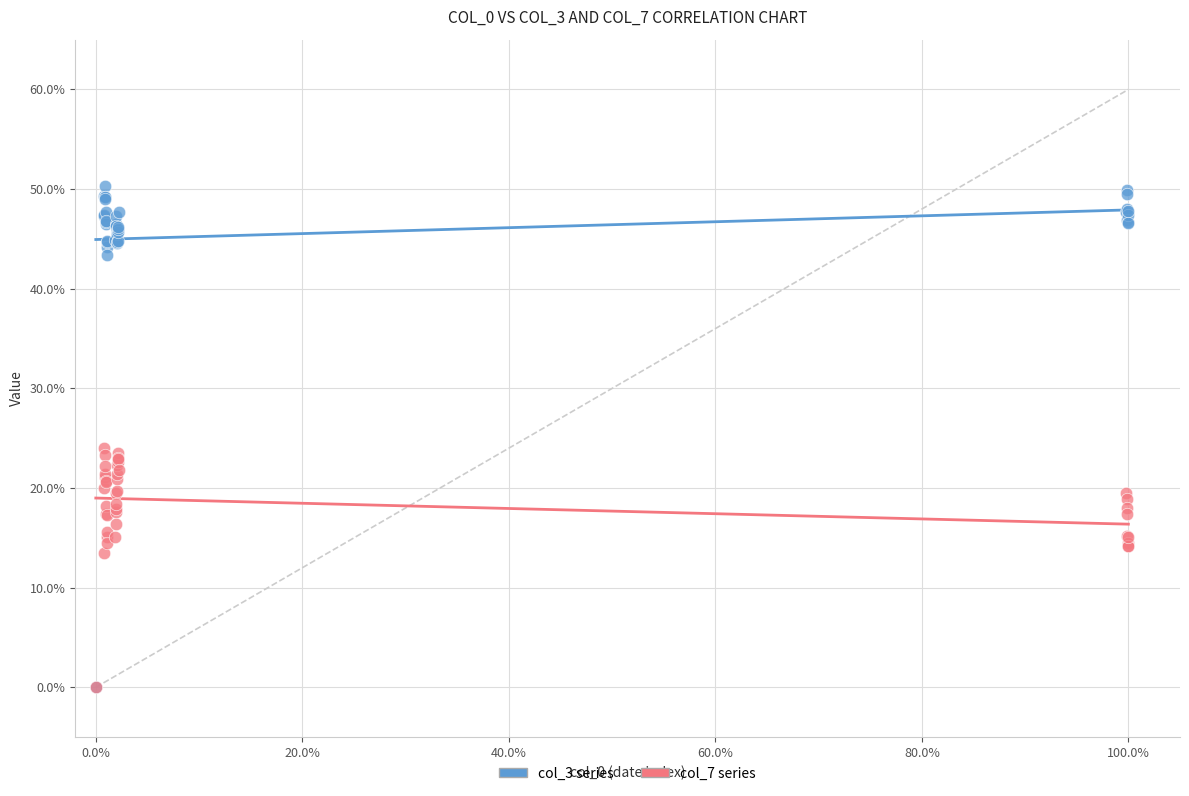

Which series has the largest Y range (max minus min)?

col_3 series